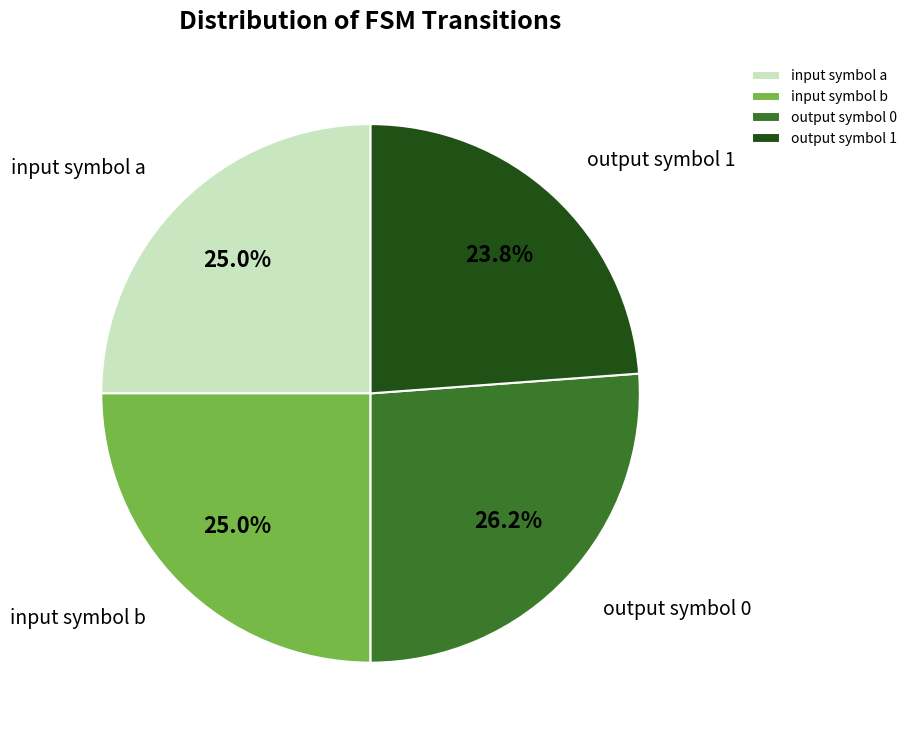

To the nearest percent, what is the difference between the output symbol 1 and input symbol a slice percentages?

1%